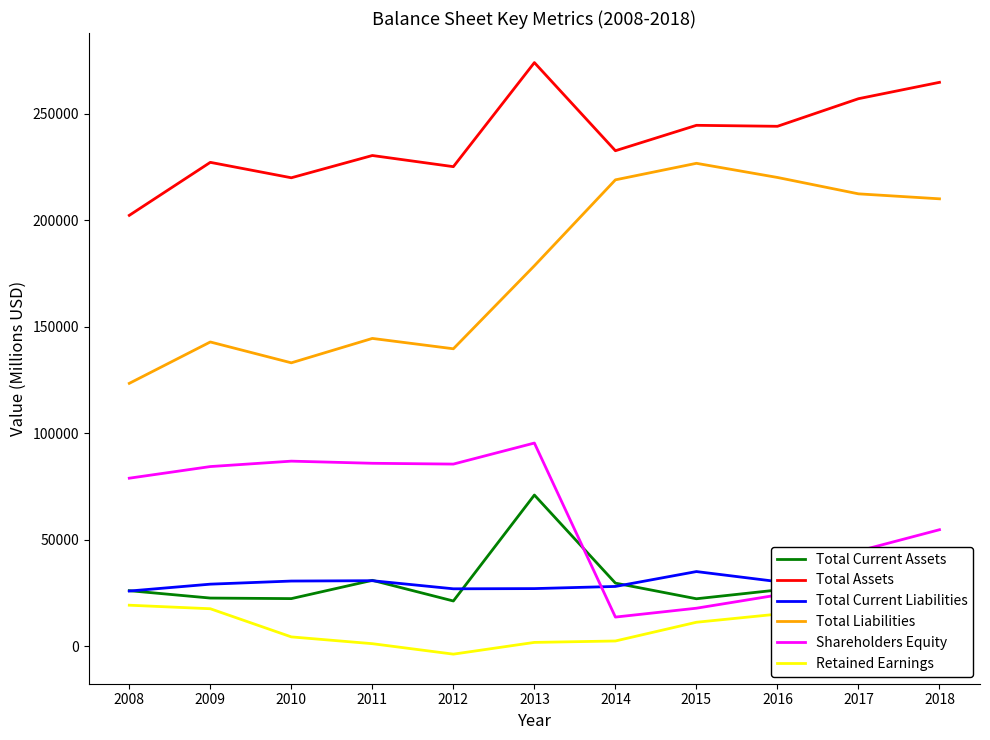

The Total Assets series shows 106705 at 2018. True or false?

False